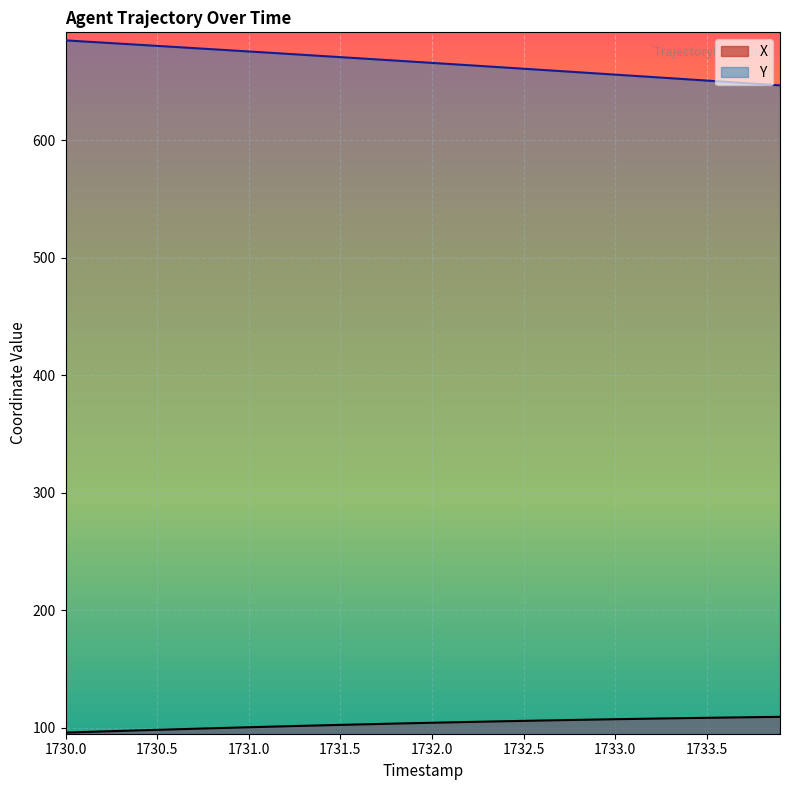

Reading left to right, list all the values displayed in this chart.

X: 95.9	96.3	96.8	97.3	97.8	98.2	98.7	99.1	99.6	100.0	100.4	100.8	101.2	101.6	102.0	102.4	102.8	103.2	103.5	103.9	104.2	104.6	104.9	105.2	105.5	105.9	106.1	106.4	106.7	107.0	107.2	107.5	107.8	108.0	108.2	108.4	108.7	108.9	109.1	109.3
Y: 685.1	684.2	683.2	682.3	681.3	680.4	679.5	678.5	677.6	676.6	675.7	674.7	673.7	672.8	671.8	670.8	669.9	668.9	667.9	666.9	665.9	664.9	664.0	663.0	662.0	661.0	660.0	659.0	658.0	657.0	655.9	654.9	653.9	652.9	651.9	650.9	649.9	648.8	647.8	646.8